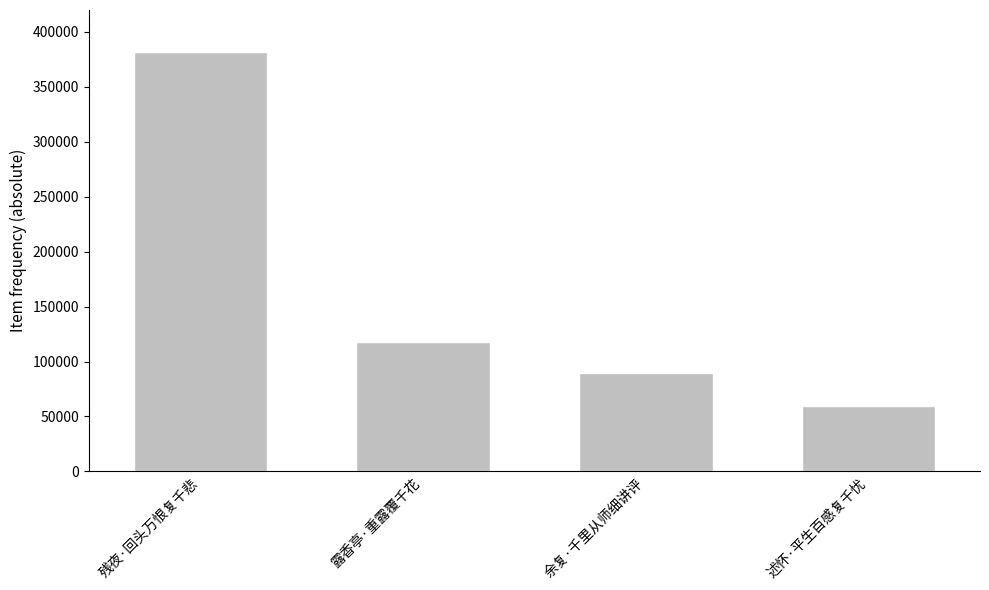

Reading left to right, what are all the values shown in this chart?

381523	117784	89134	59258